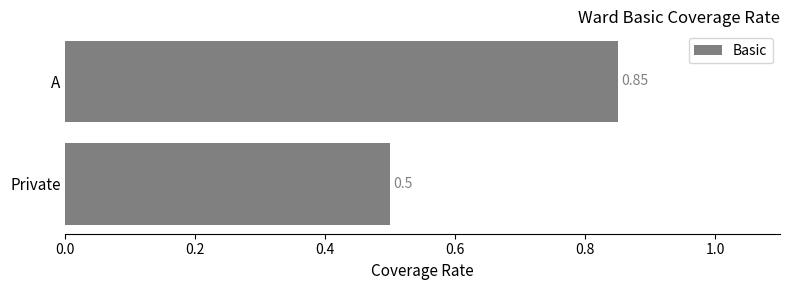

What is the average value?

0.7